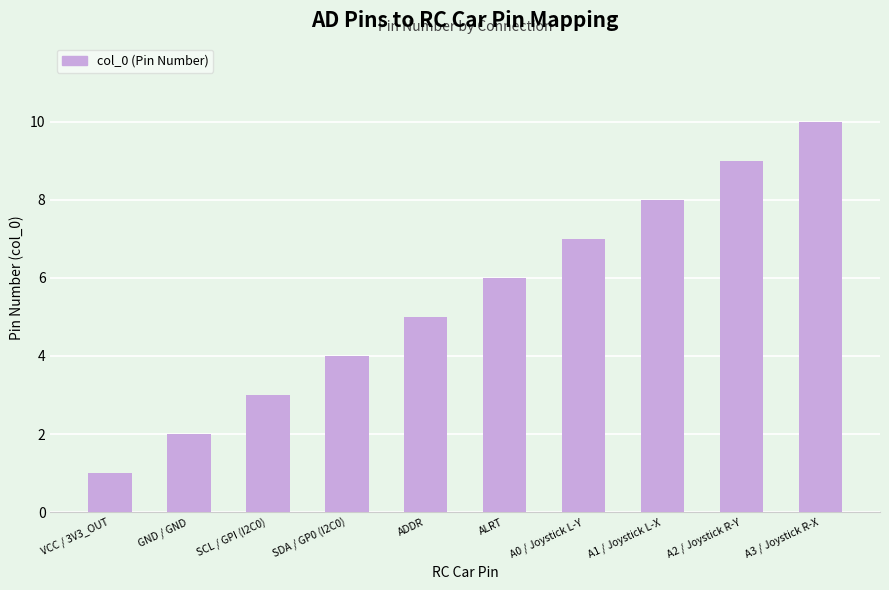

What is the difference between the values at SDA / GP0 (I2C0) and A3 / Joystick R-X?

6